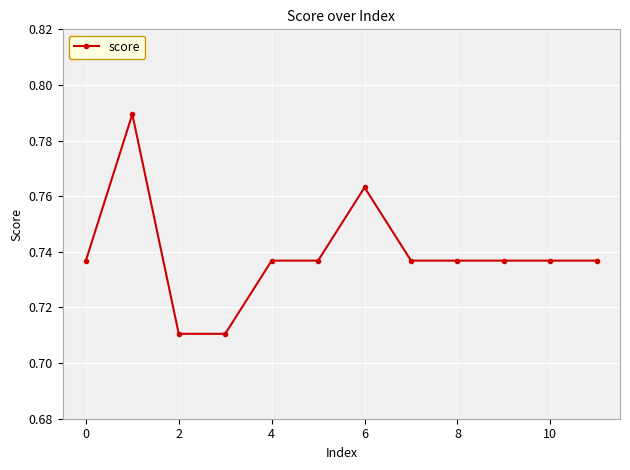

What is the difference between the maximum and minimum values?

0.1